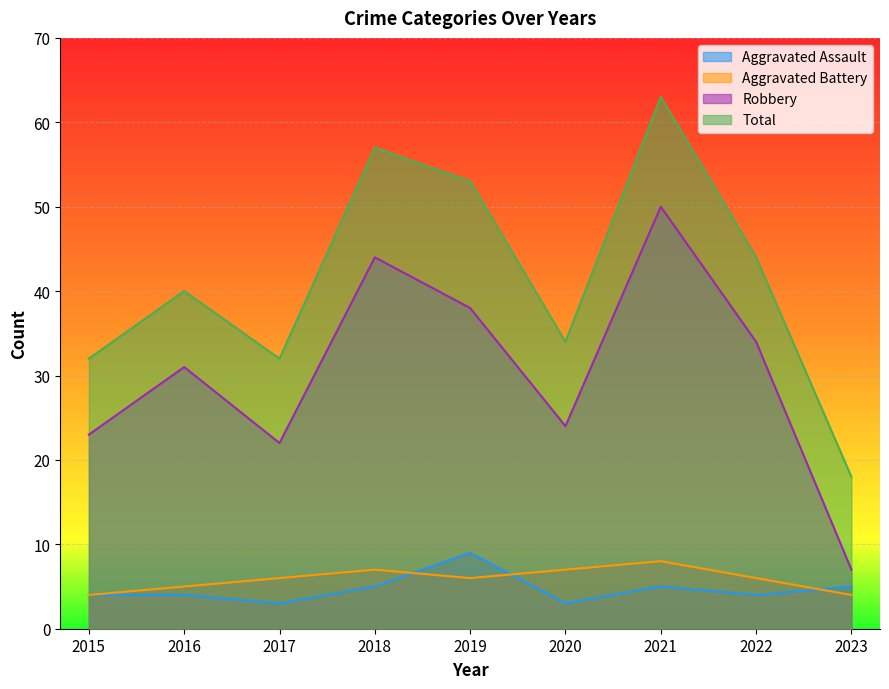

What are all the series names shown in the legend?

Aggravated Assault, Aggravated Battery, Robbery, Total